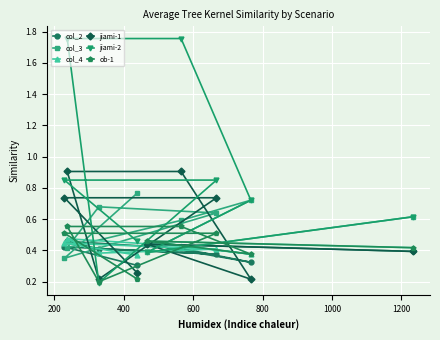

What is the minimum value shown in the chart?

0.2